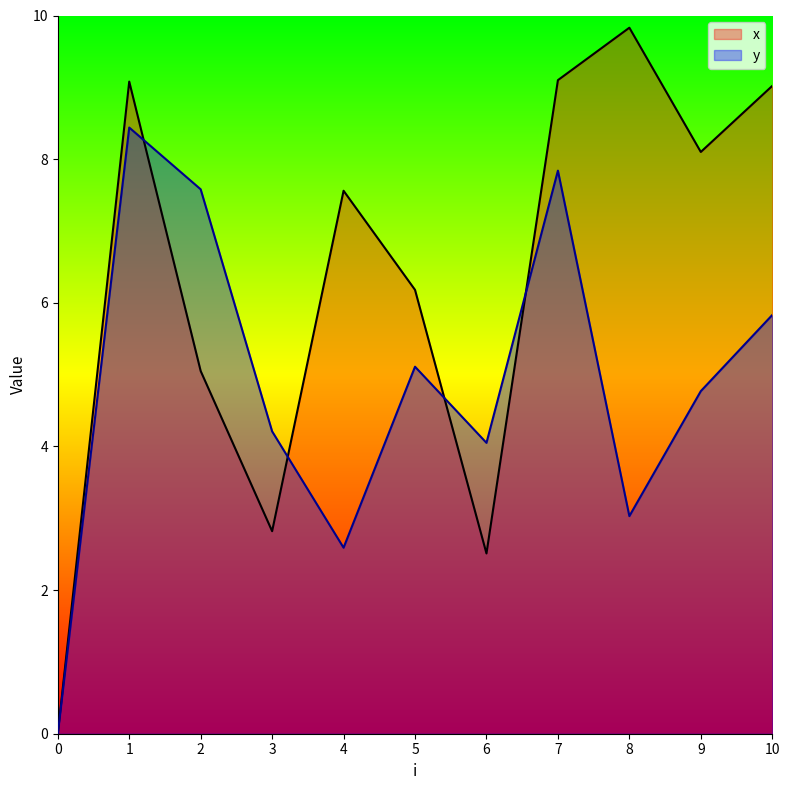

How many intersections are there between y and x?

4